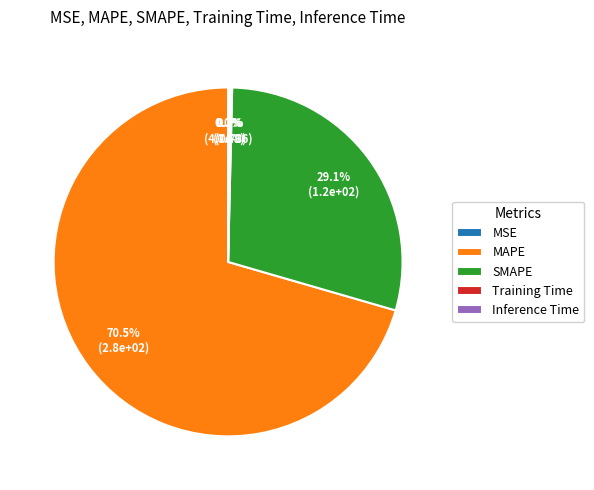

Is there a majority slice in this chart?

Yes